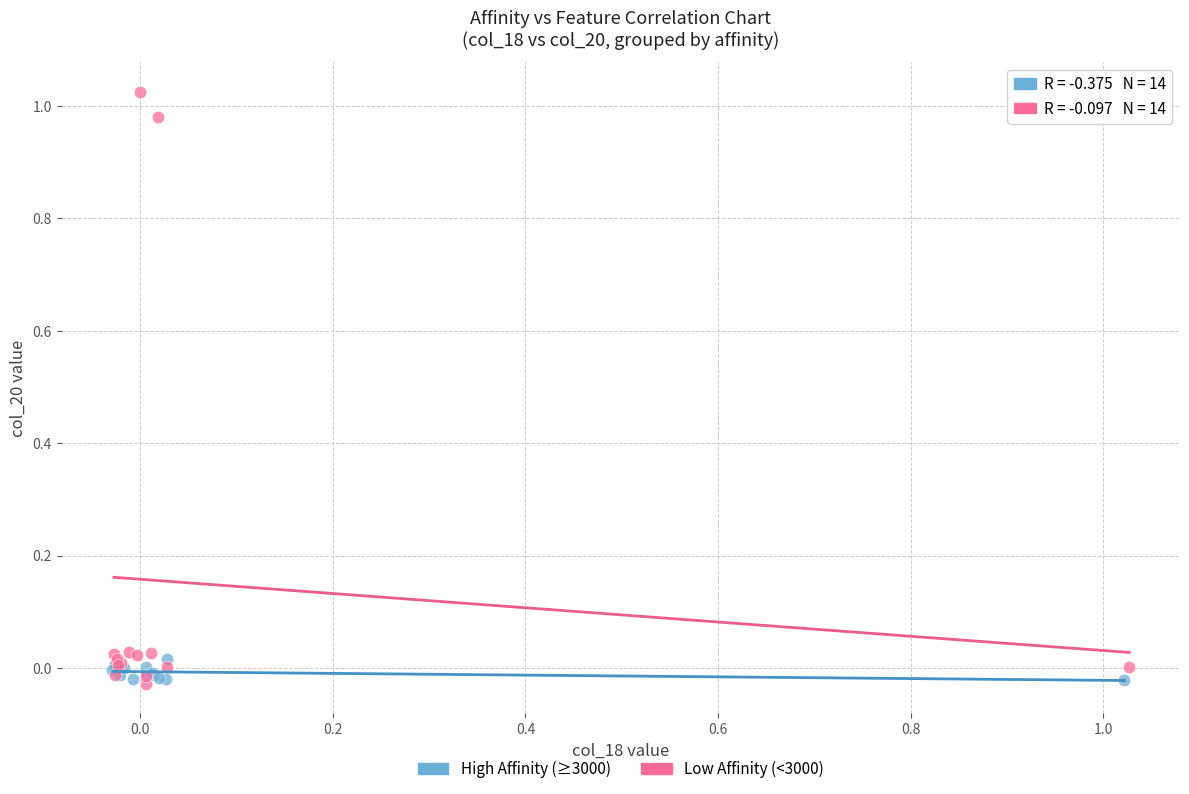

Which series reaches the maximum Y coordinate?

Low Affinity (<3000)